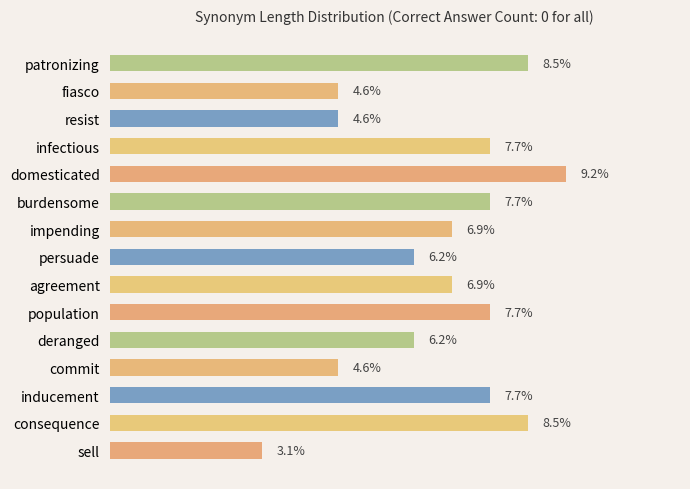

At which category does the chart reach its minimum across all series?

sell